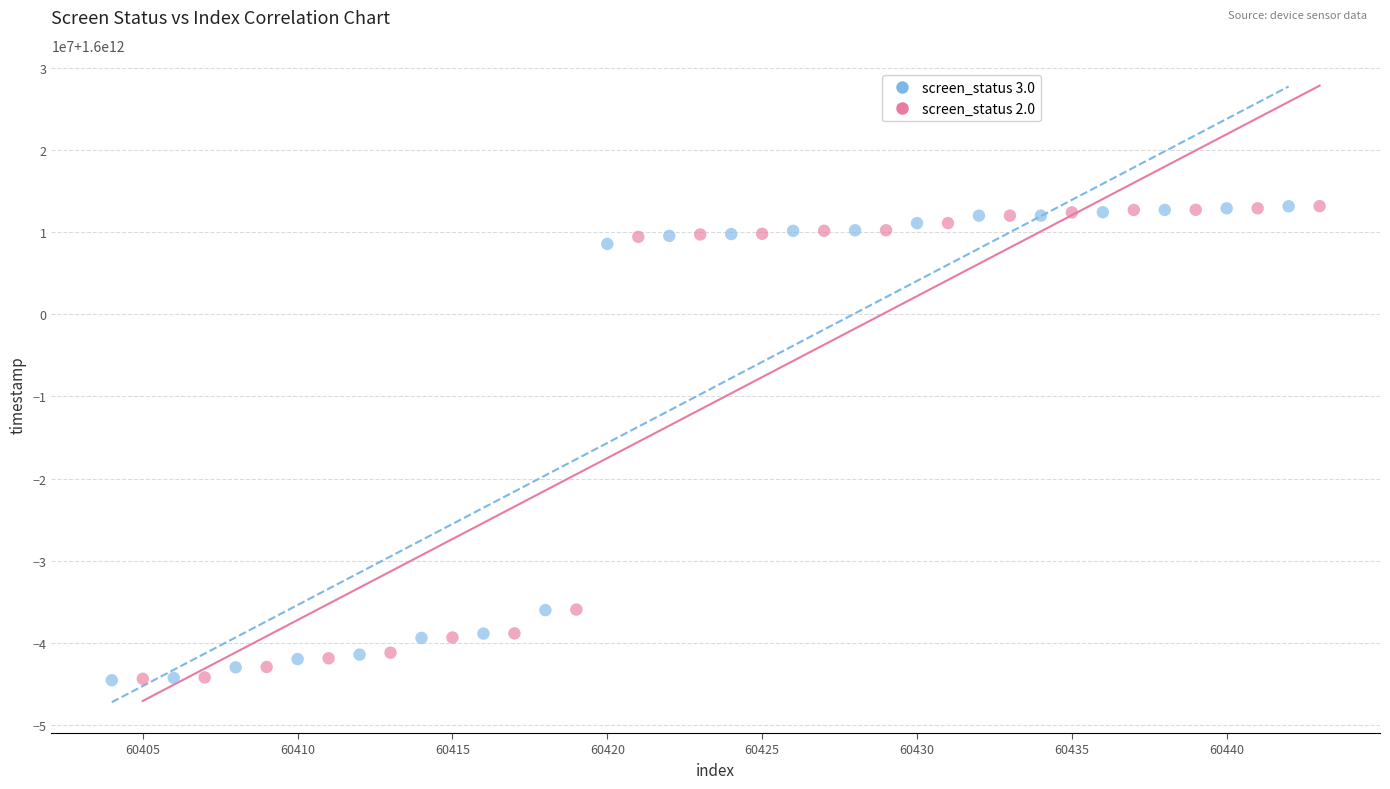

What are all the series names shown in the legend?

screen_status 3.0, screen_status 2.0